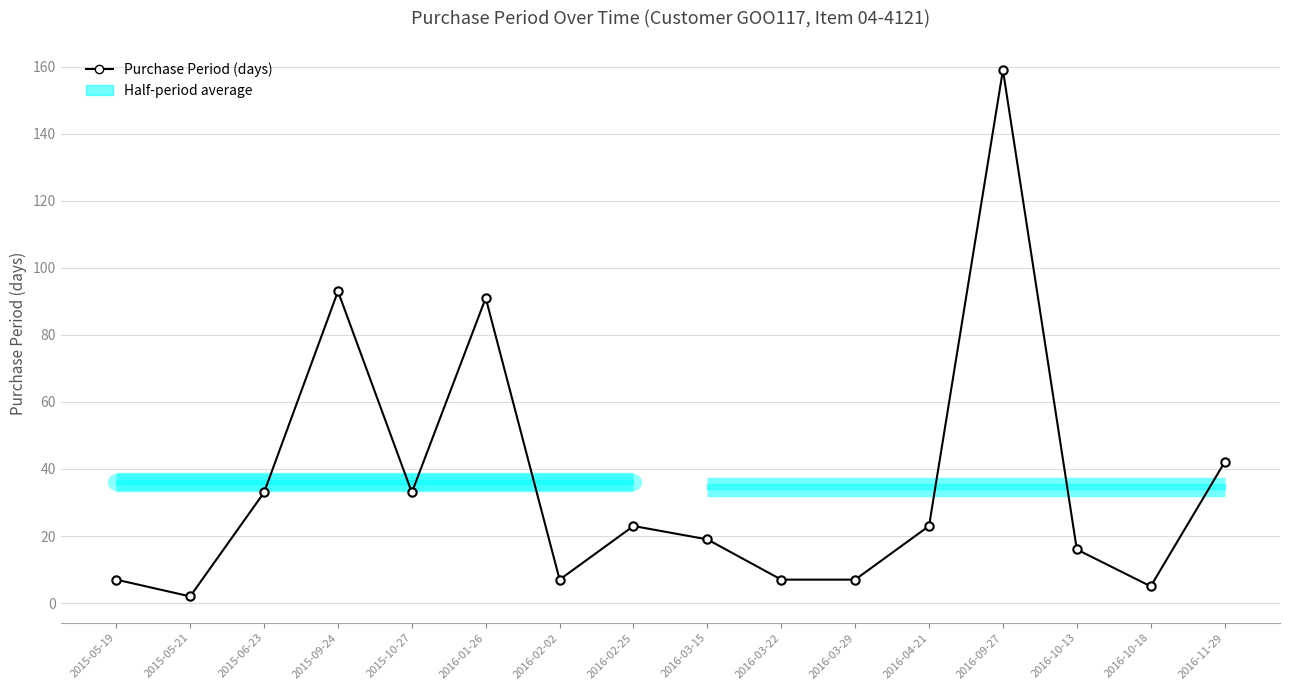

Rank the categories by value from highest to lowest.

2016-09-27, 2015-09-24, 2016-01-26, 2016-11-29, 2015-06-23, 2015-10-27, 2016-02-25, 2016-04-21, 2016-03-15, 2016-10-13, 2015-05-19, 2016-02-02, 2016-03-22, 2016-03-29, 2016-10-18, 2015-05-21